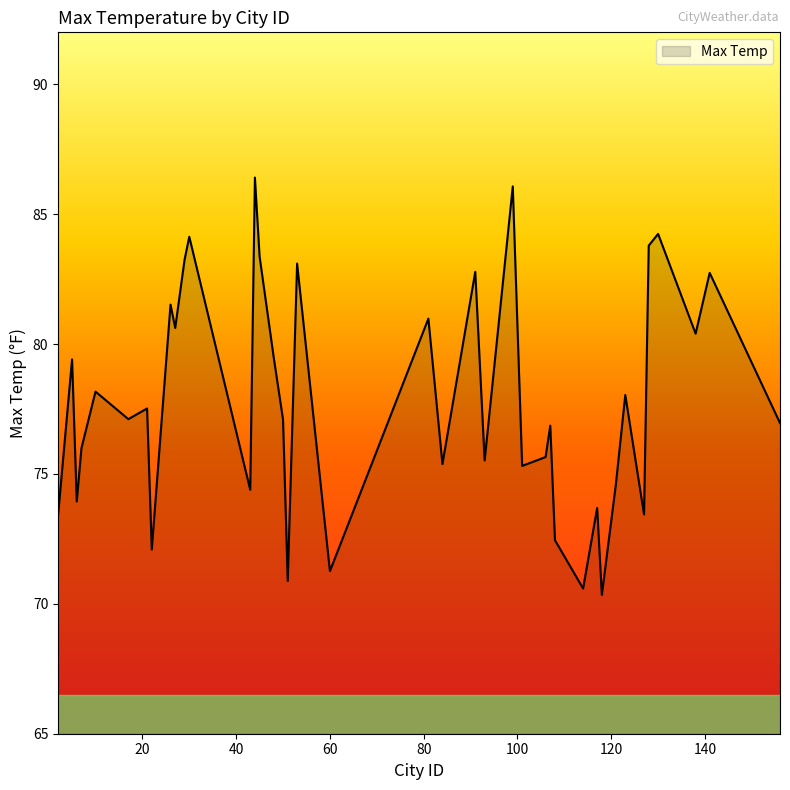

True or false: the data has more than 1 interior local peaks.

True